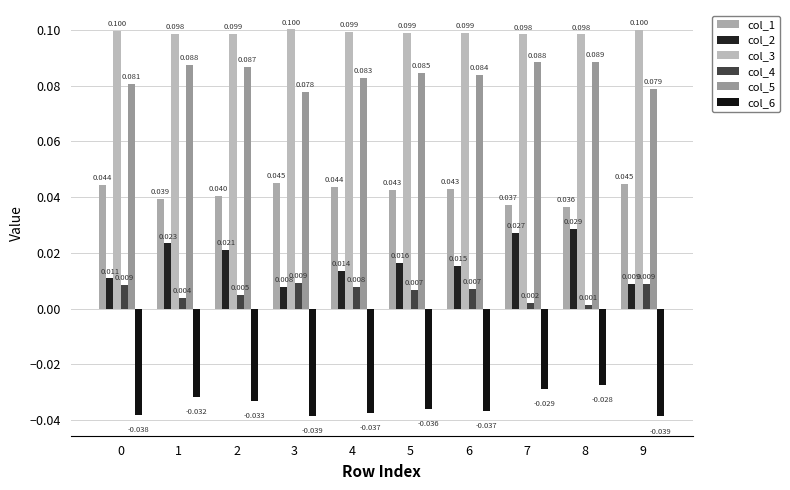

Is it true that col_6 equals -0.0 at 4?

True